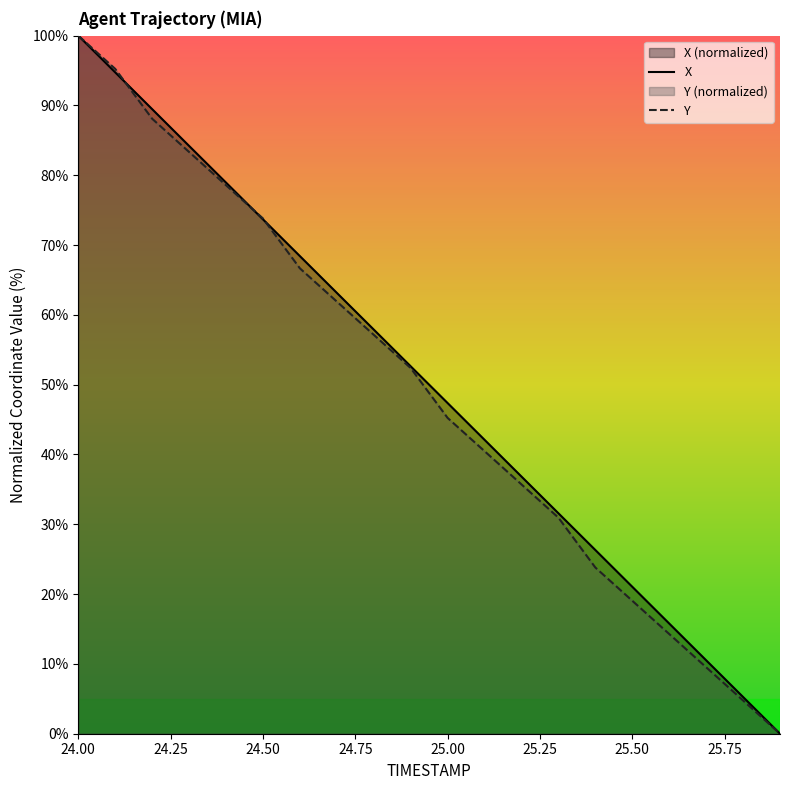

What is the highest value of the X series?

100.0